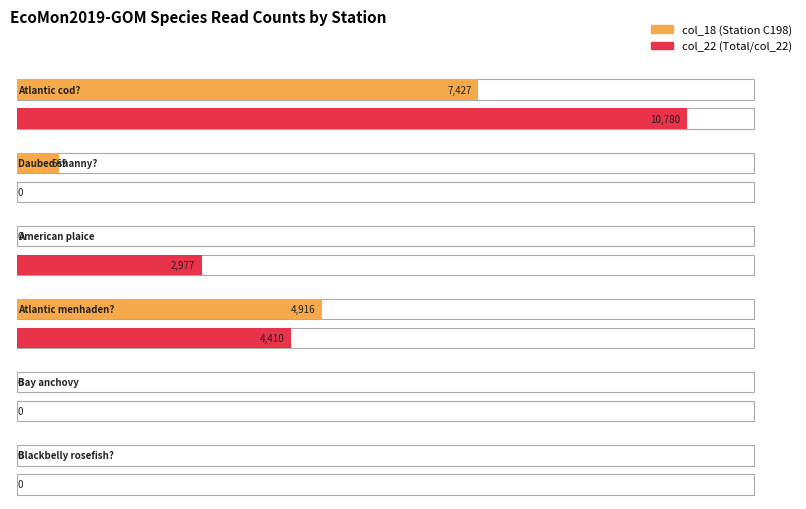

Between Bay anchovy and Daubed shanny?, which is larger?

Daubed shanny?